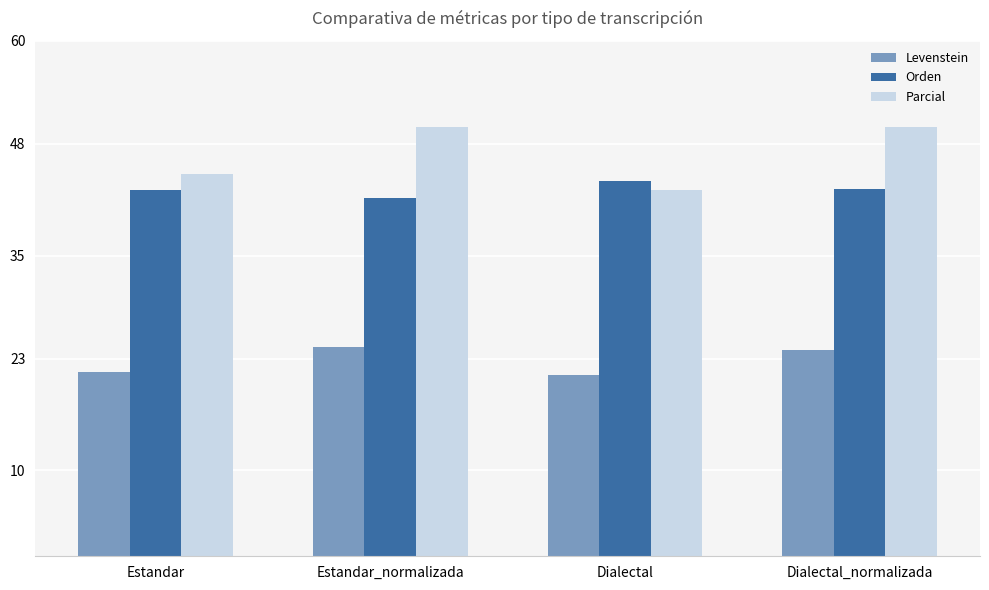

What is the value of the Levenstein bar at the 2nd from the left?

24.4